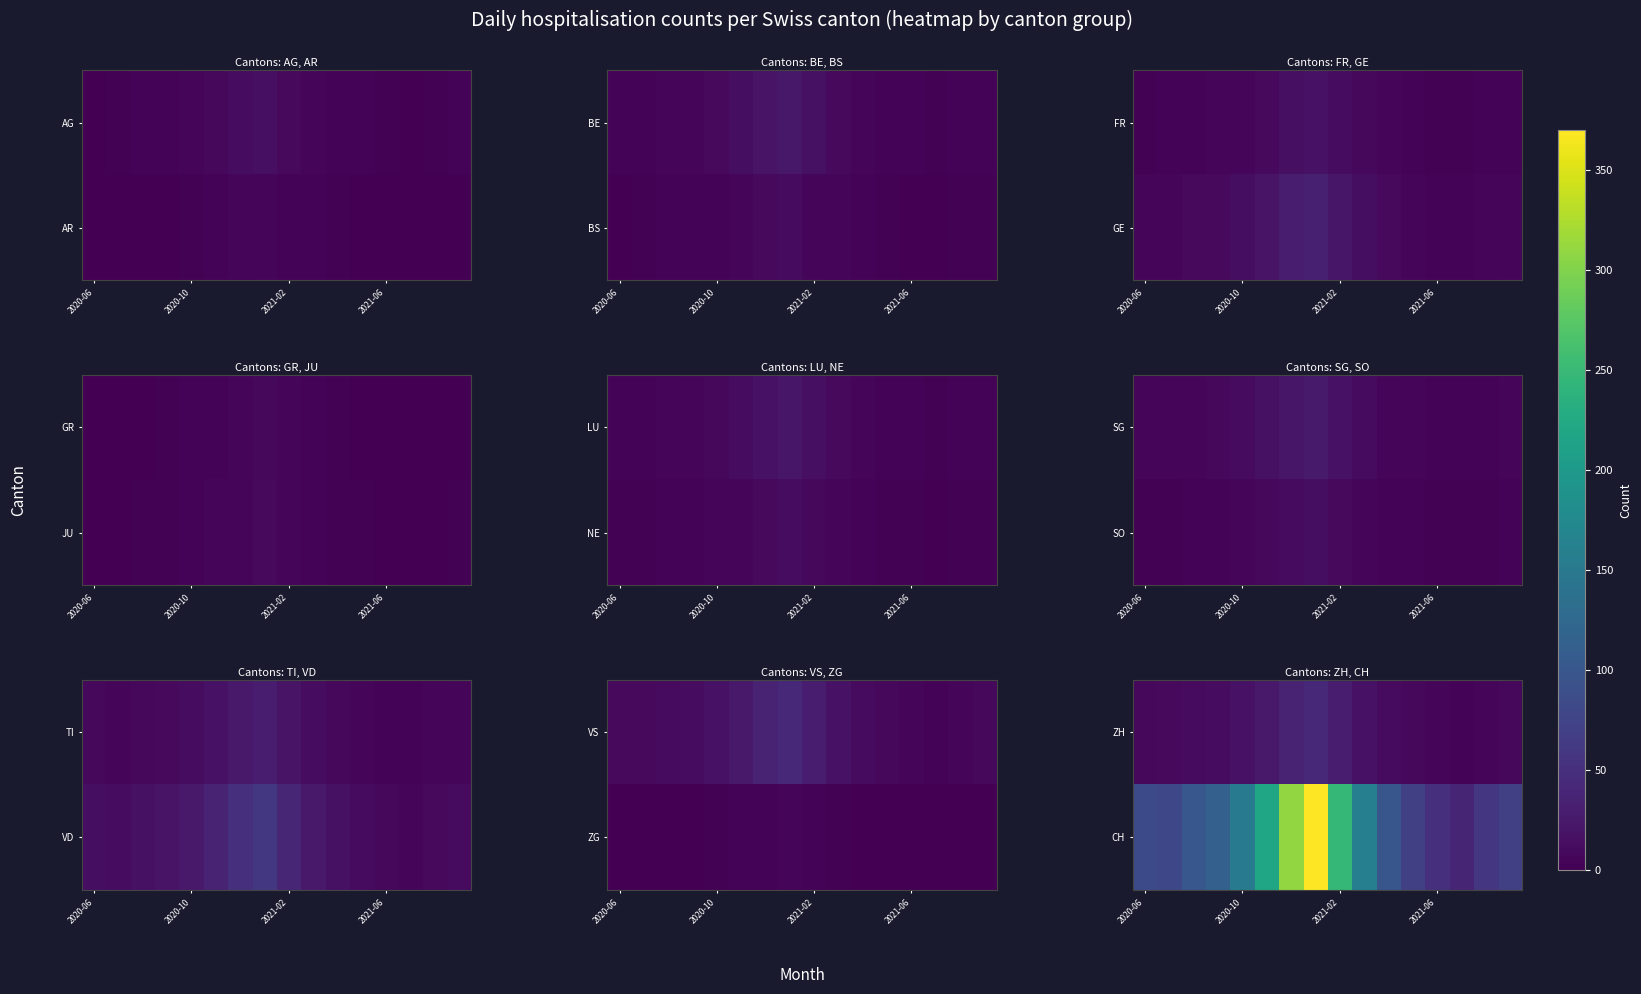

What is the total value across all series at 6?

346